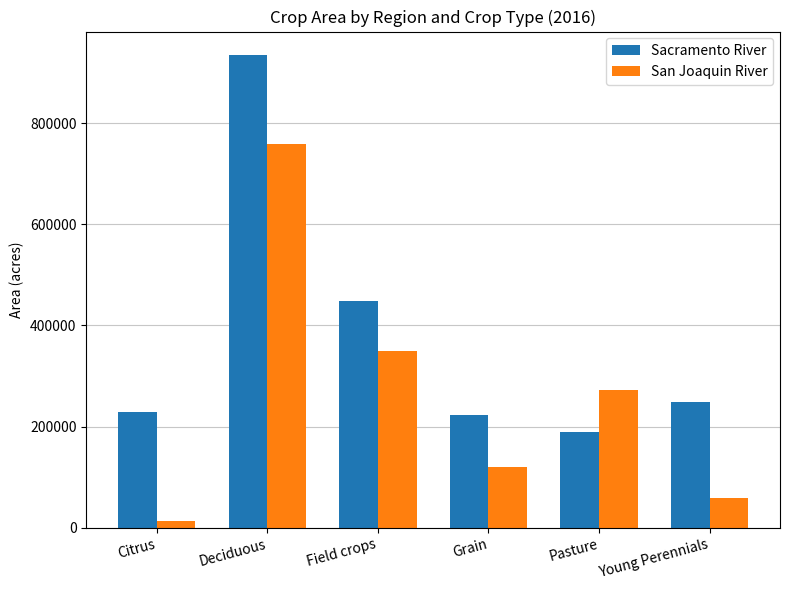

List the series in order of their overall mean, lowest first.

San Joaquin River, Sacramento River